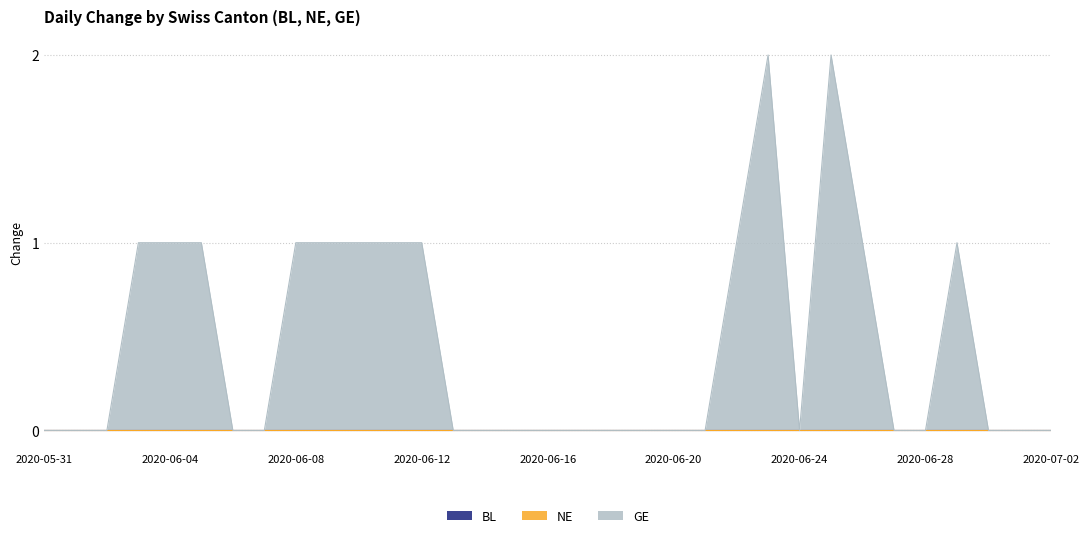

Which series has the largest total across all categories?

GE